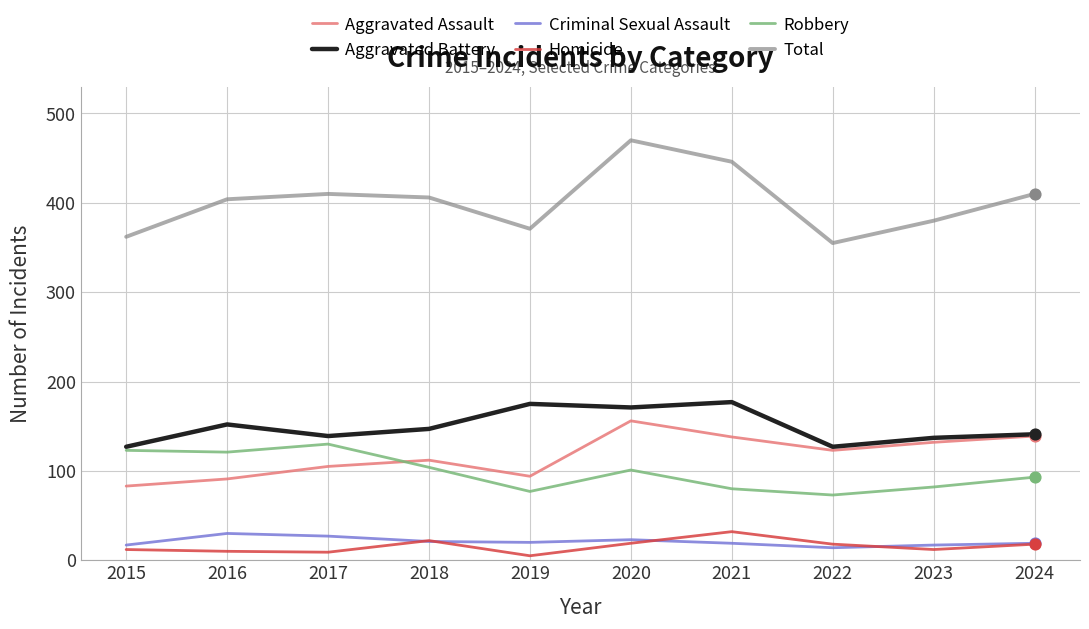

At how many categories does at least one series exceed 256?

10